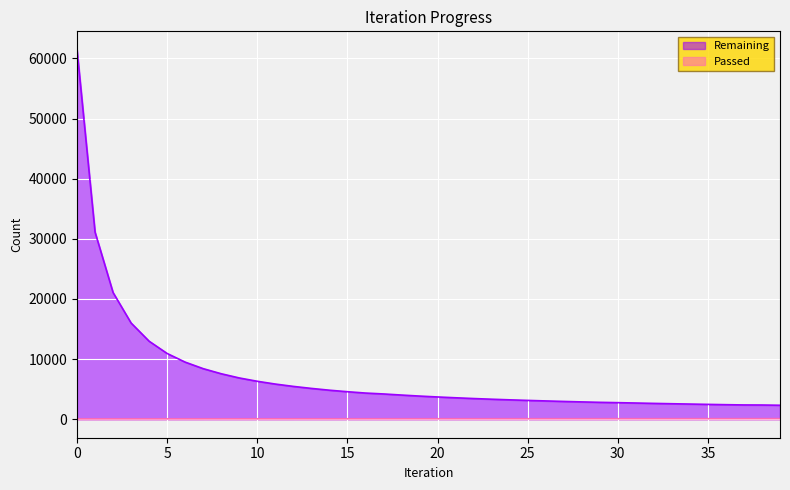

What are all the series names shown in the legend?

Remaining, Passed